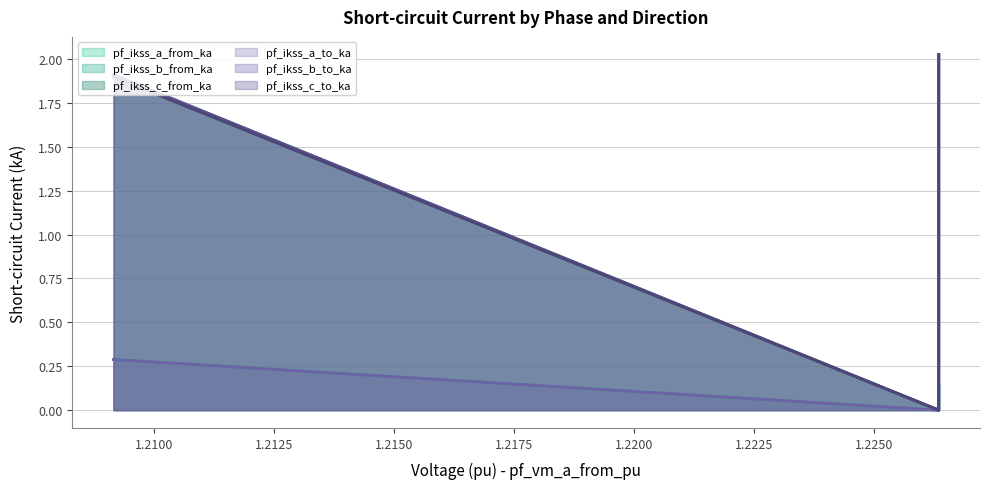

Reading left to right, what are all the values shown in this chart?

pf_ikss_a_from_ka: Line_0=0.3	Line_1=0.0	Line_2=0.1
pf_ikss_b_from_ka: Line_0=1.9	Line_1=0.0	Line_2=2.0
pf_ikss_c_from_ka: Line_0=1.9	Line_1=0.0	Line_2=2.0
pf_ikss_a_to_ka: Line_0=0.3	Line_1=0.0	Line_2=0.1
pf_ikss_b_to_ka: Line_0=1.9	Line_1=0.0	Line_2=2.0
pf_ikss_c_to_ka: Line_0=1.9	Line_1=0.0	Line_2=2.0